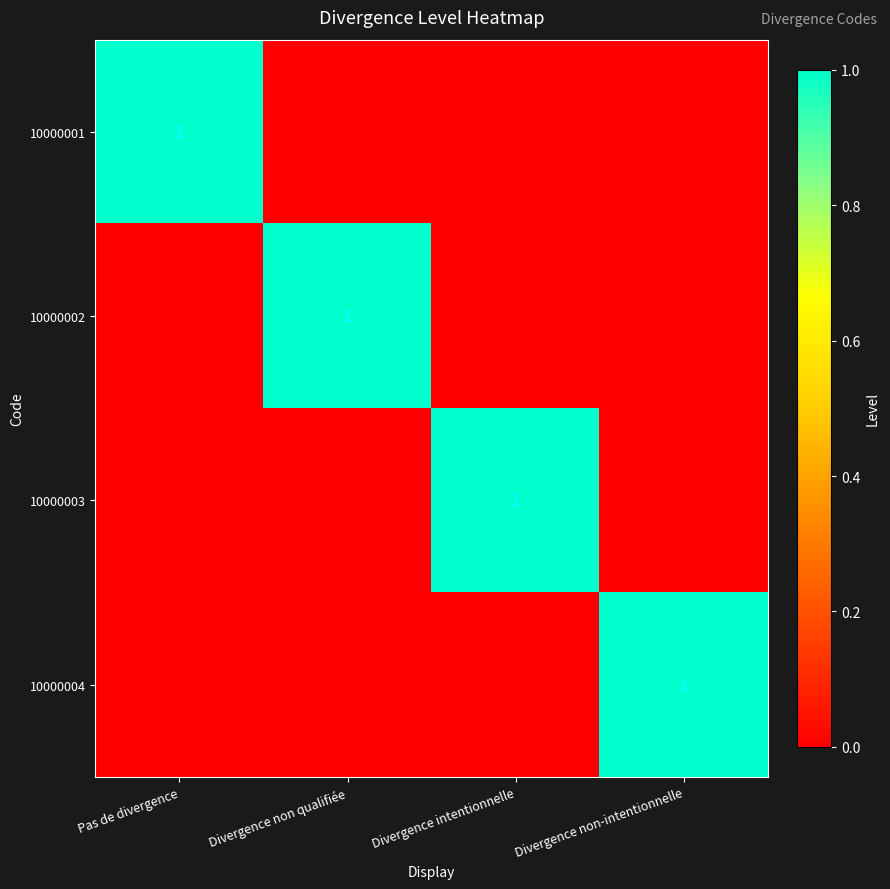

True or false: 10000001 has a value of 1 at Pas de divergence.

True